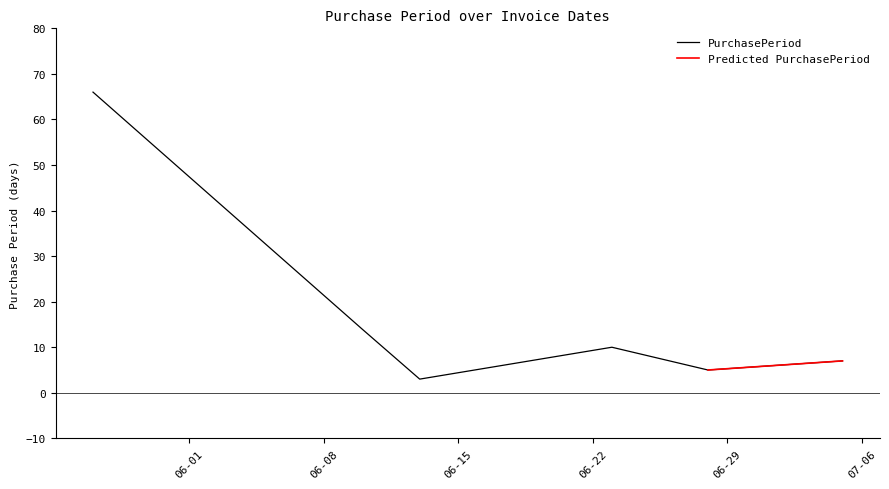

Rank the categories by value from highest to lowest.

2016-05-27, 2016-06-10, 2016-06-23, 2016-07-05, 2016-06-28, 2016-06-13